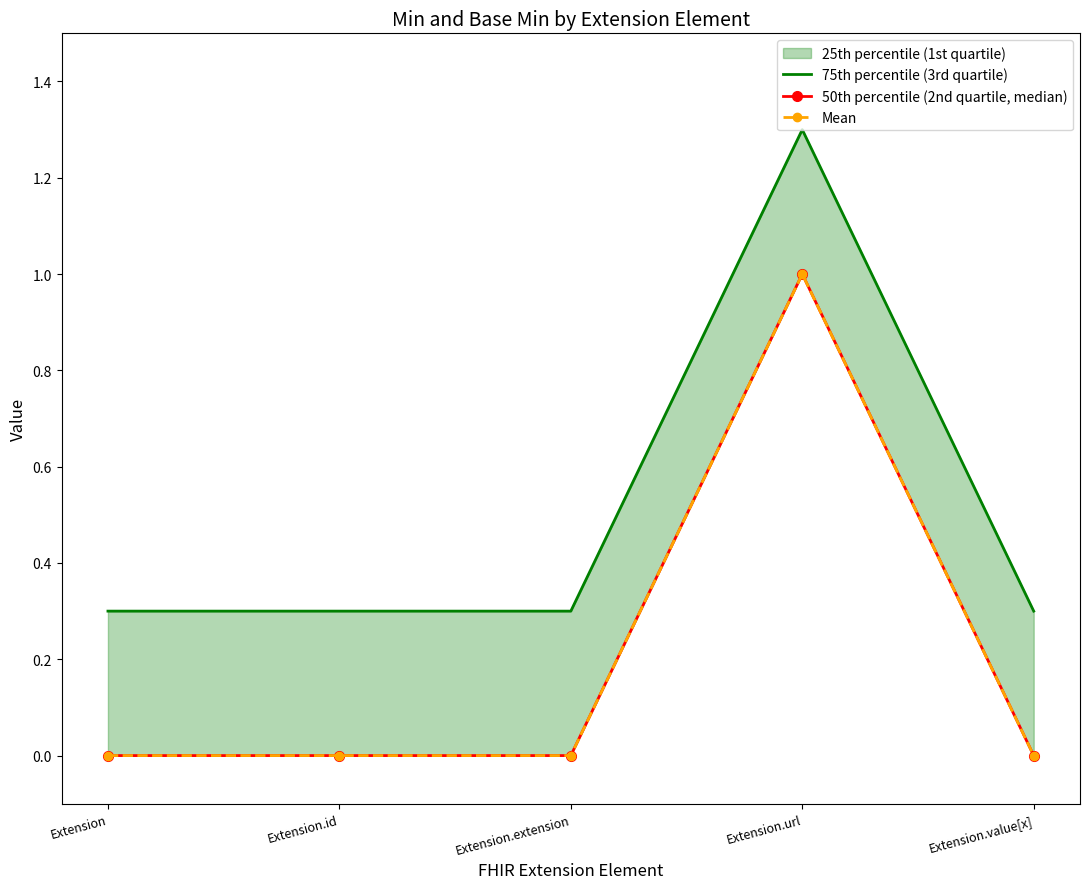

List the labels in order of 50th percentile (2nd quartile, median) value, largest first.

Extension.url, Extension, Extension.id, Extension.extension, Extension.value[x]